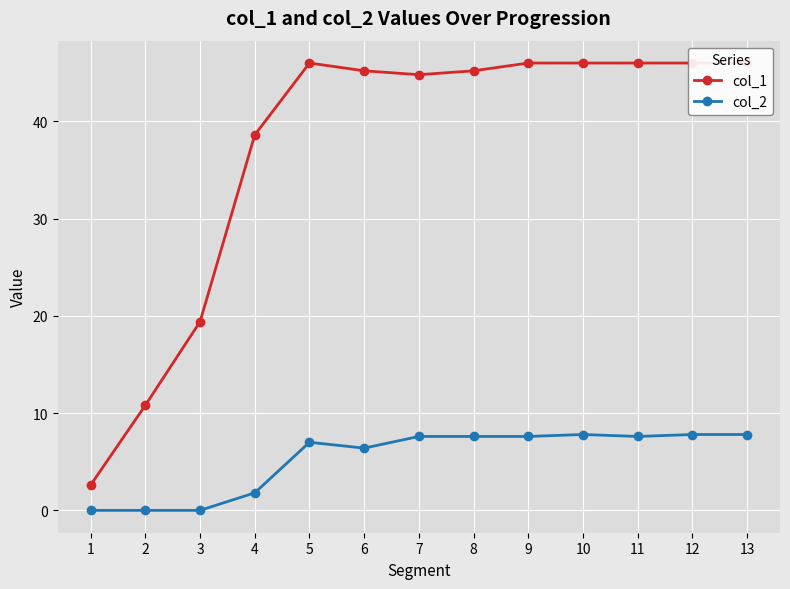

What is the sum of all col_1 values?

482.6